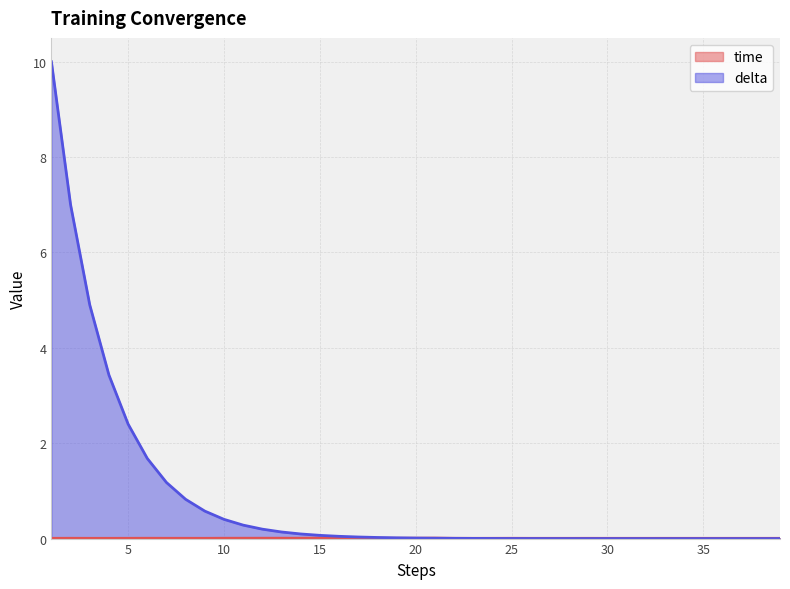

Reading left to right, list all the values displayed in this chart.

time: 0.0	0.0	0.0	0.0	0.0	0.0	0.0	0.0	0.0	0.0	0.0	0.0	0.0	0.0	0.0	0.0	0.0	0.0	0.0	0.0	0.0	0.0	0.0	0.0	0.0	0.0	0.0	0.0	0.0	0.0	0.0	0.0	0.0	0.0	0.0	0.0	0.0	0.0	0.0
delta: 10.0	7.0	4.9	3.4	2.4	1.7	1.2	0.8	0.6	0.4	0.3	0.2	0.1	0.1	0.1	0.0	0.0	0.0	0.0	0.0	0.0	0.0	0.0	0.0	0.0	0.0	0.0	0.0	0.0	0.0	0.0	0.0	0.0	0.0	0.0	0.0	0.0	0.0	0.0